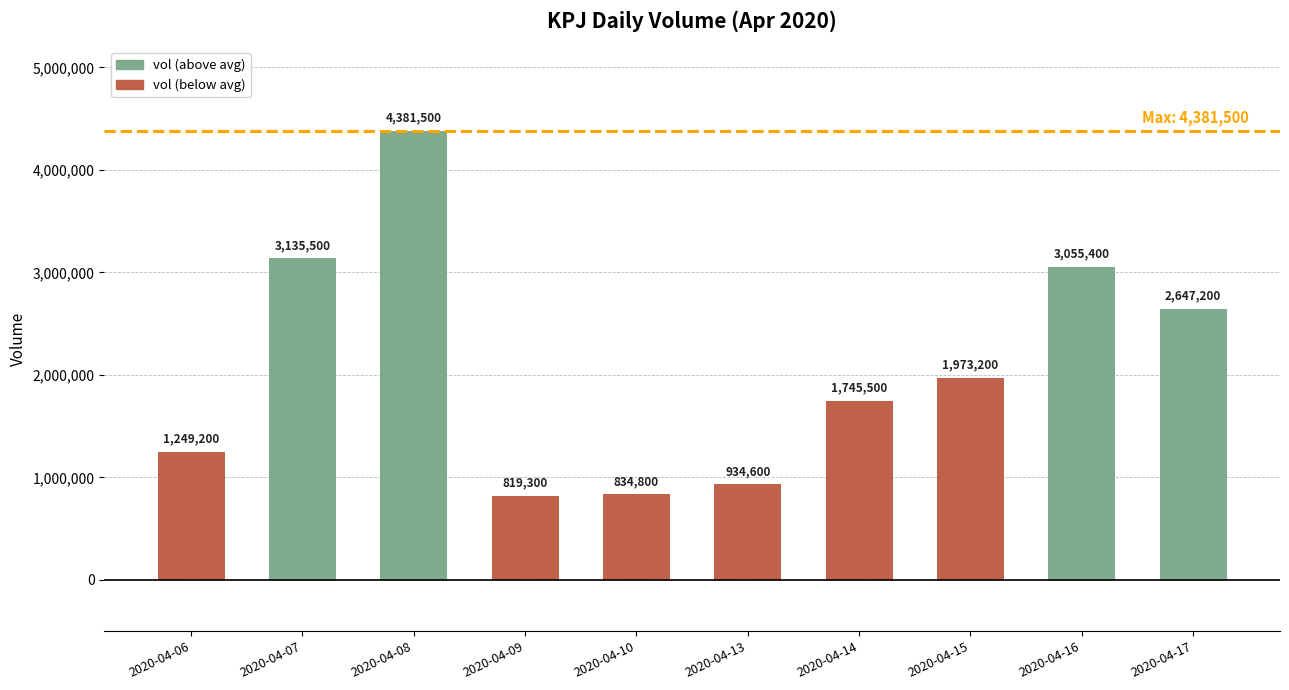

What is the sum of all values?

20776200